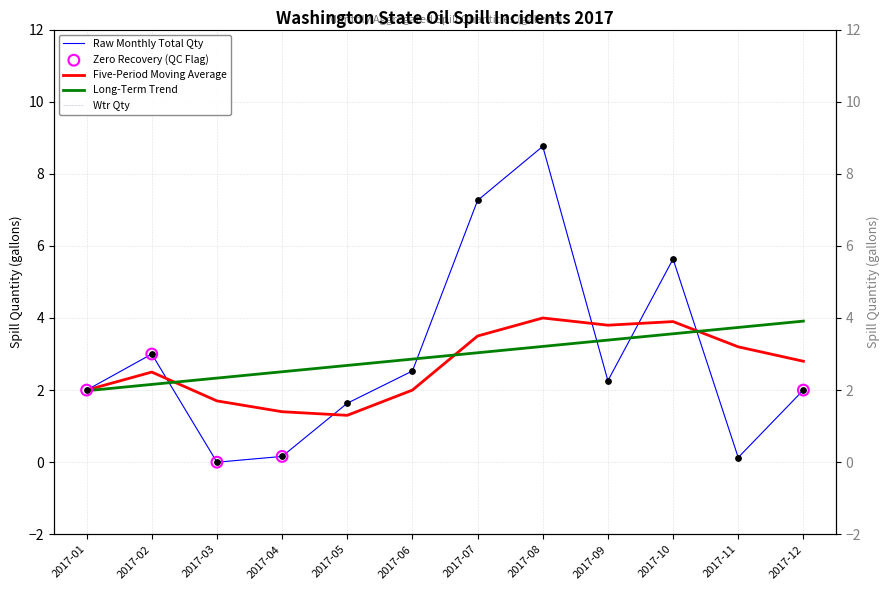

What is the total value across all series at 2017-09?

4.5